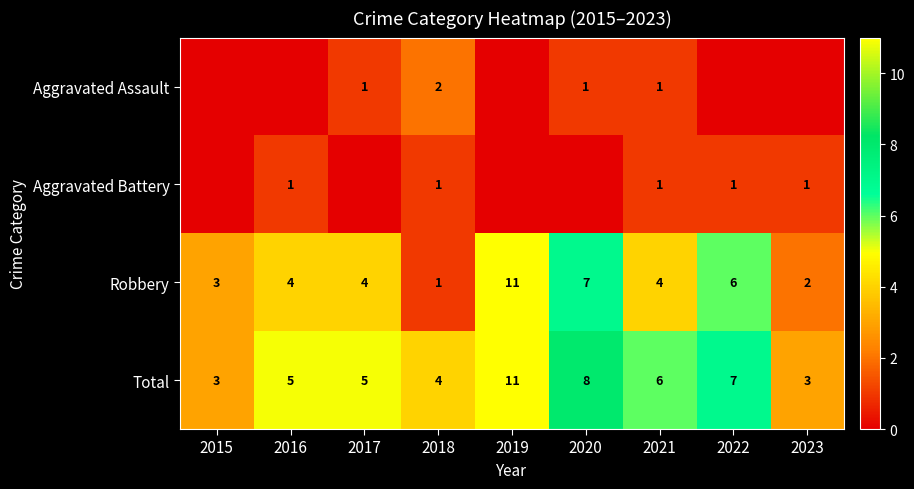

Which series changed the most between 2018 and 2021?

Robbery